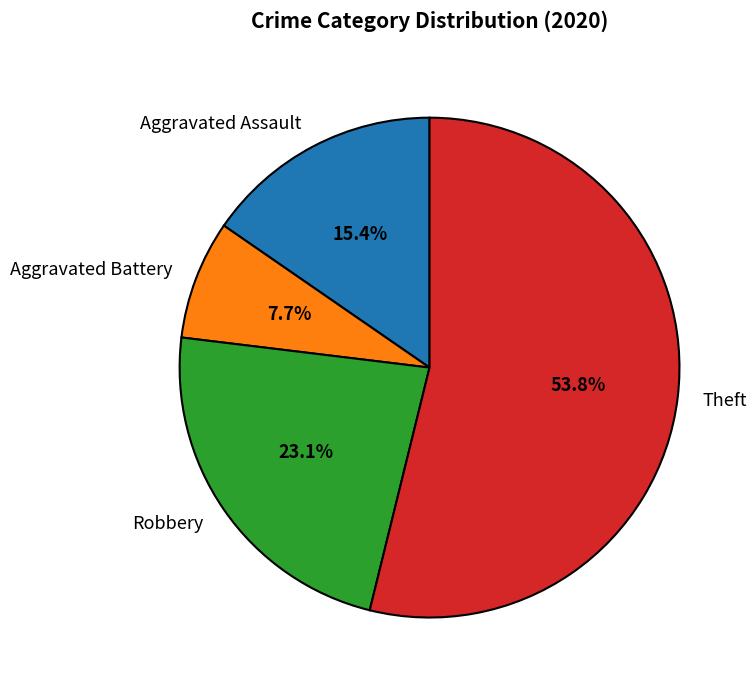

To the nearest percent, what is the difference between the largest and smallest slice percentages?

46%